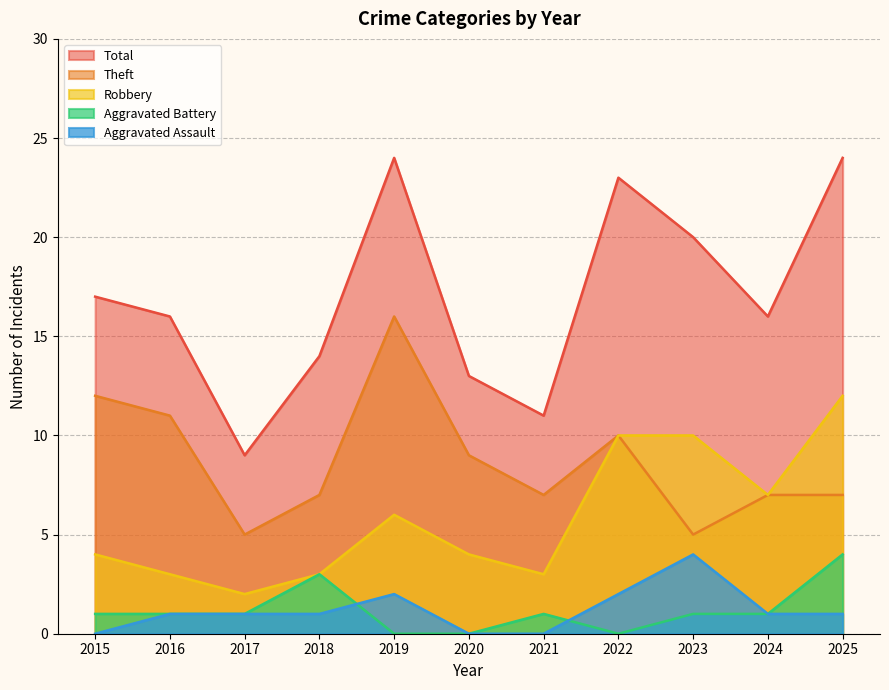

Which series has the largest range (max minus min)?

Total